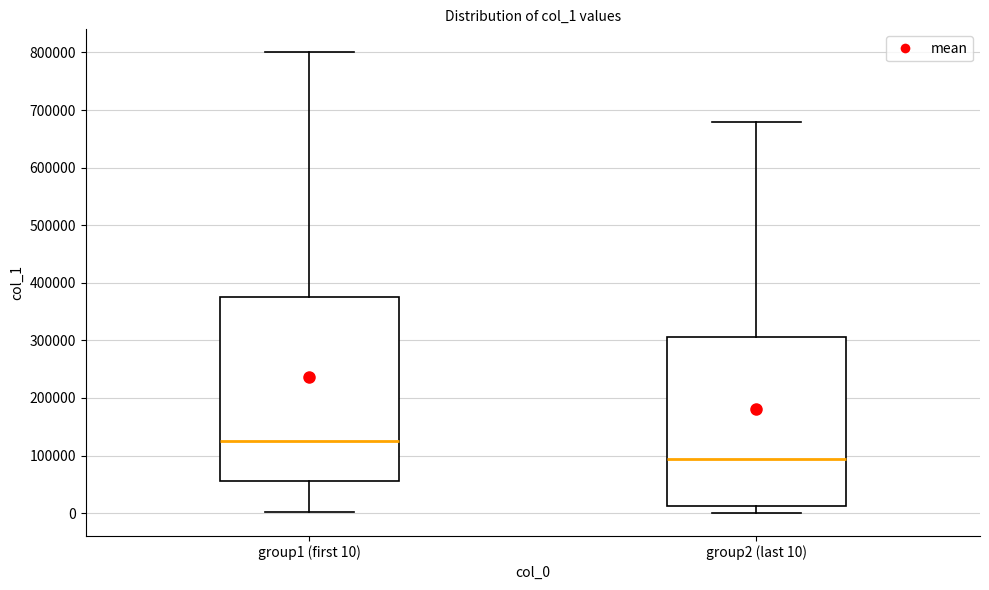

Reading left to right, read every box against the y-axis: the position of its median line, the range the box covers, and the ends of its whiskers. The values are not printed on the chart, so give them approximately, as read against the axis.

group1 (first 10): median 120000, box 60000 to 380000, whiskers 0 to 800000
group2 (last 10): median 90000, box 10000 to 310000, whiskers 0 to 680000